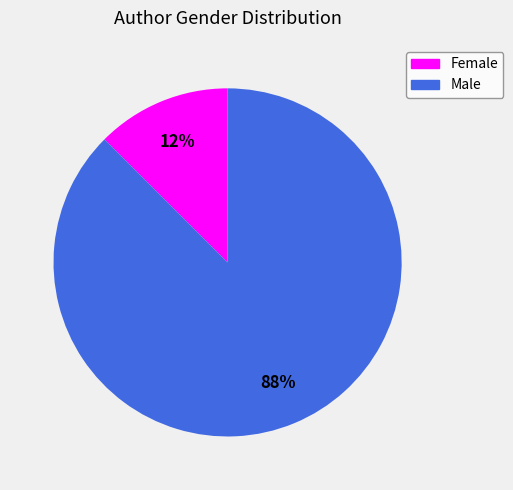

To the nearest percent, what is the average slice percentage?

50%